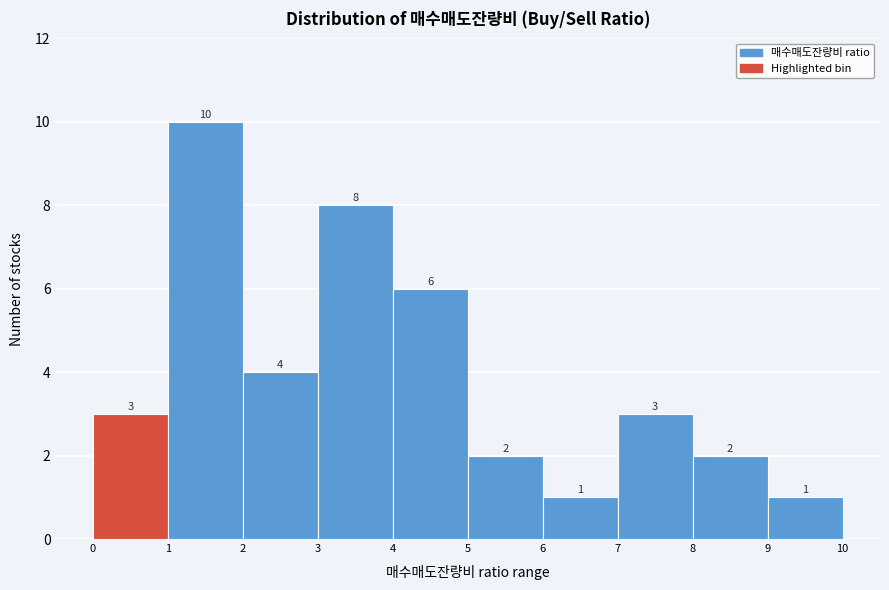

What is the height of the bar covering 3 to 4 on the x-axis?

8